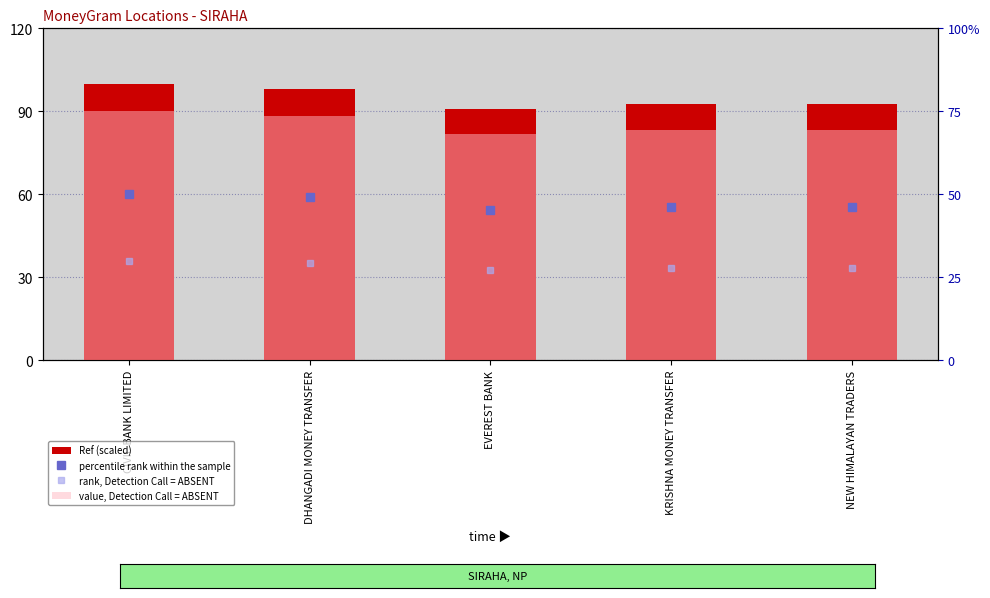

Reading right to left, list all the values displayed in this chart.

Ref (scaled): NEW HIMALAYAN TRADERS=92.5	KRISHNA MONEY TRANSFER=92.4	EVEREST BANK=90.7	DHANGADI MONEY TRANSFER=98.0	CIVIL BANK LIMITED=100.0
percentile rank within the sample: NEW HIMALAYAN TRADERS=46.2	KRISHNA MONEY TRANSFER=46.2	EVEREST BANK=45.3	DHANGADI MONEY TRANSFER=49.0	CIVIL BANK LIMITED=50.0
rank, Detection Call = ABSENT: NEW HIMALAYAN TRADERS=27.7	KRISHNA MONEY TRANSFER=27.7	EVEREST BANK=27.2	DHANGADI MONEY TRANSFER=29.4	CIVIL BANK LIMITED=30.0
value, Detection Call = ABSENT: NEW HIMALAYAN TRADERS=69.3	KRISHNA MONEY TRANSFER=69.3	EVEREST BANK=68.0	DHANGADI MONEY TRANSFER=73.5	CIVIL BANK LIMITED=75.0